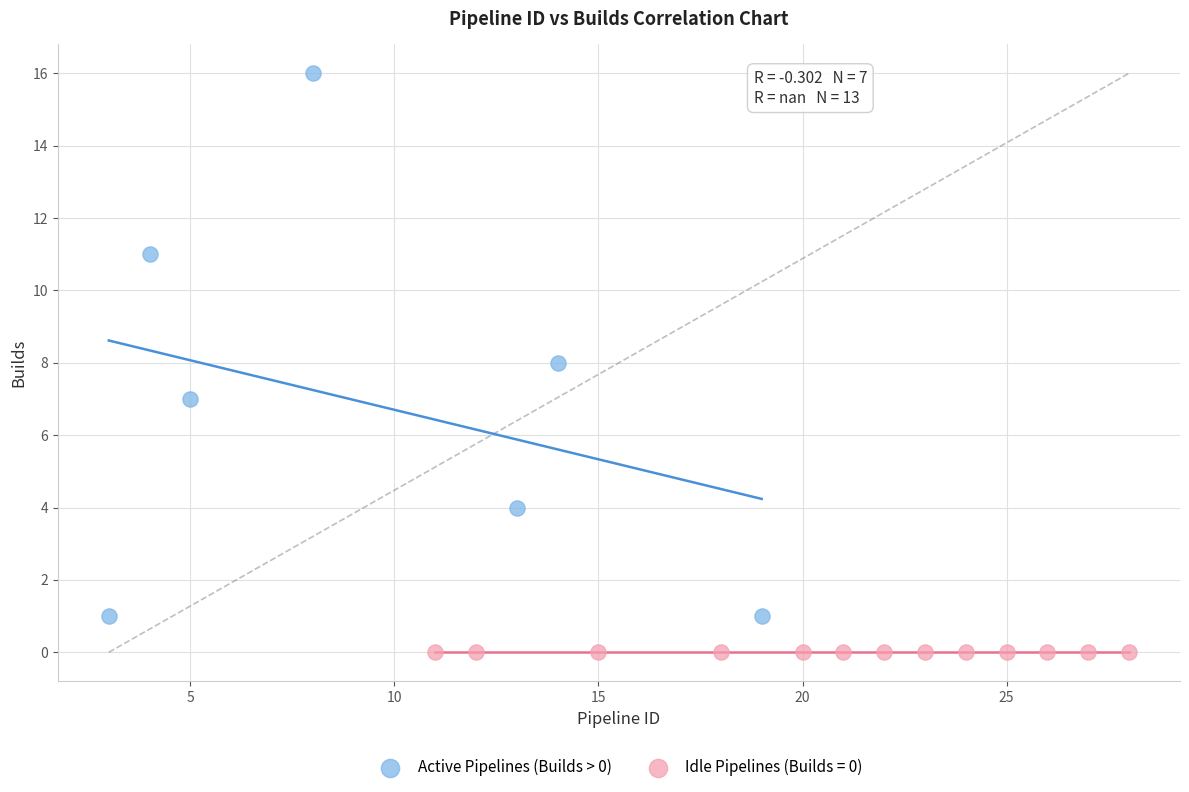

Which series reaches the maximum Y coordinate?

Active Pipelines (Builds > 0)